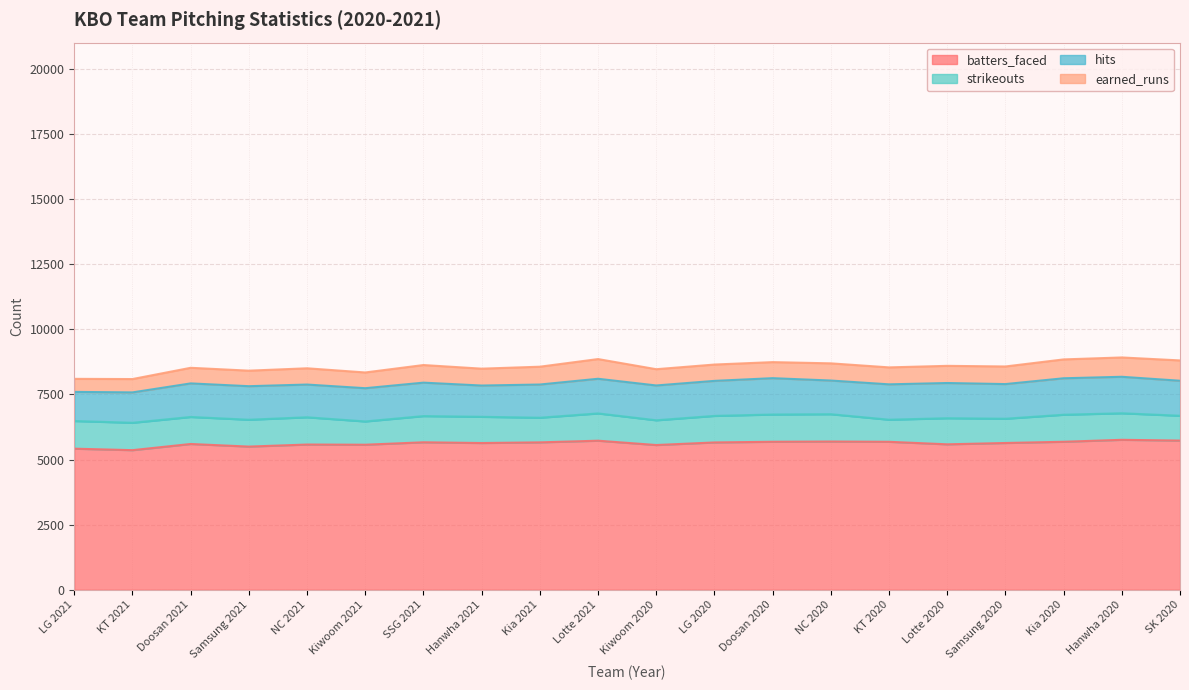

Is the value of batters_faced at Lotte 2020 greater than the value of hits at Kia 2020?

Yes